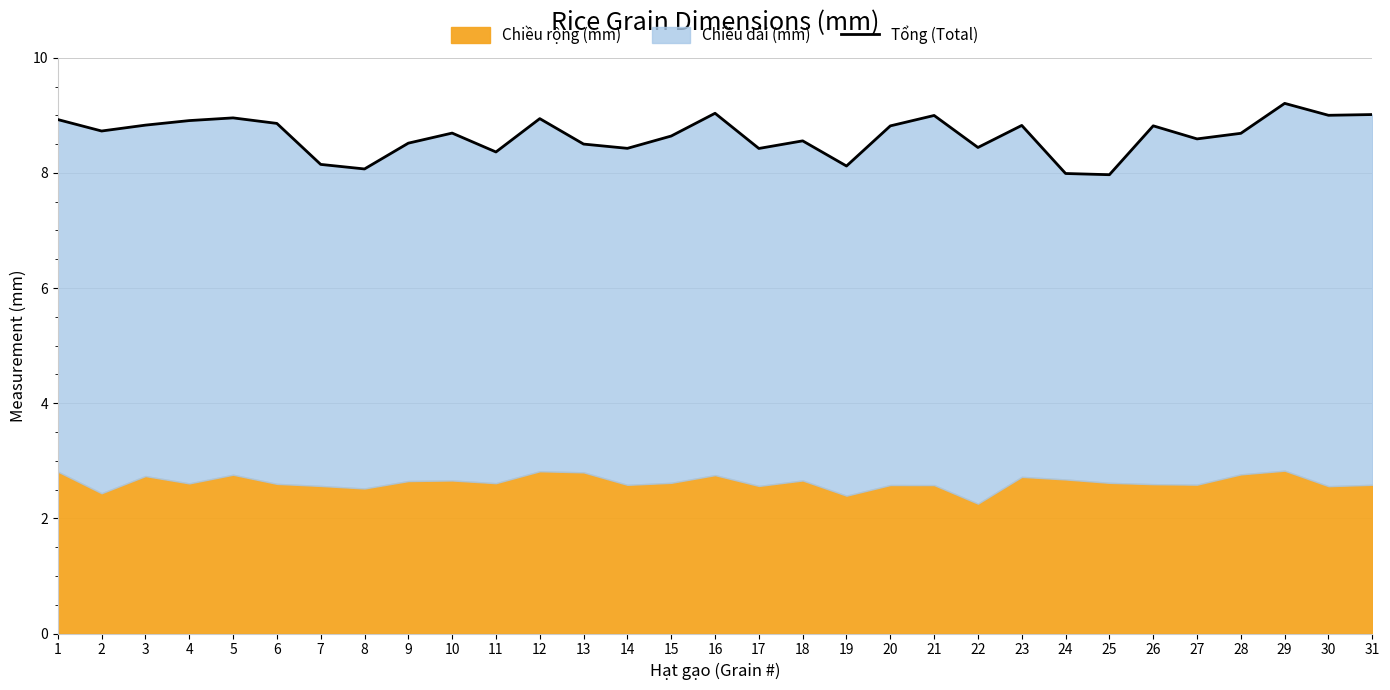

What is the change in value from 10 to 30?

+0.3